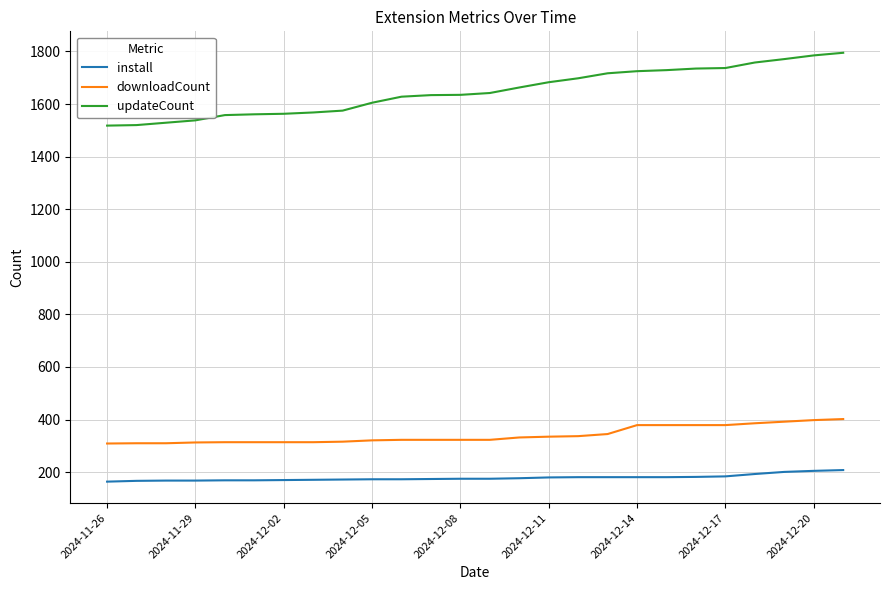

Which series has the widest spread of values?

updateCount